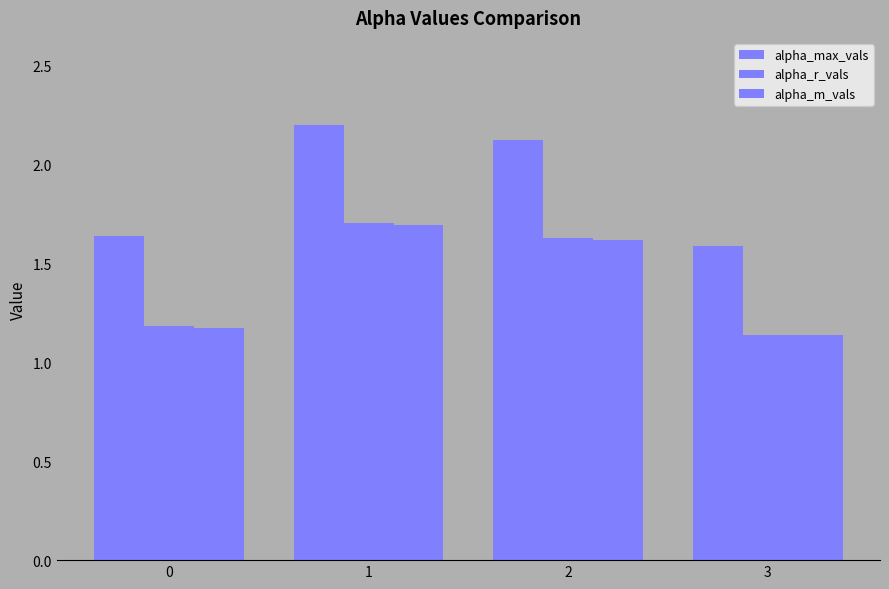

Reading right to left, list all the values displayed in this chart.

alpha_max_vals: 3=1.6	2=2.1	1=2.2	0=1.6
alpha_r_vals: 3=1.1	2=1.6	1=1.7	0=1.2
alpha_m_vals: 3=1.1	2=1.6	1=1.7	0=1.2